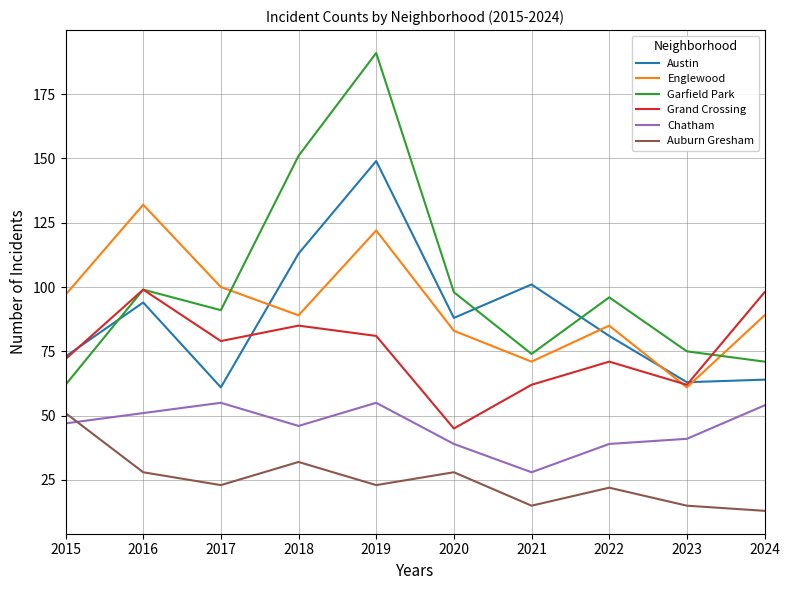

What is the highest value of the Chatham series?

55